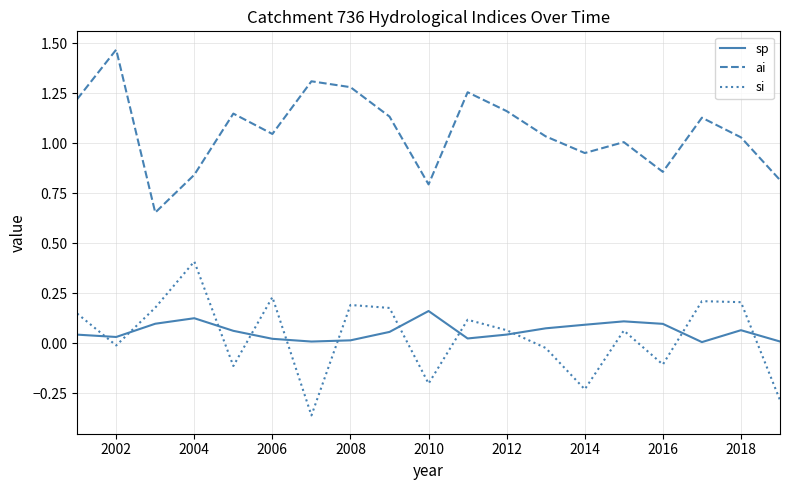

List the series in order of their peak value, highest first.

ai, si, sp